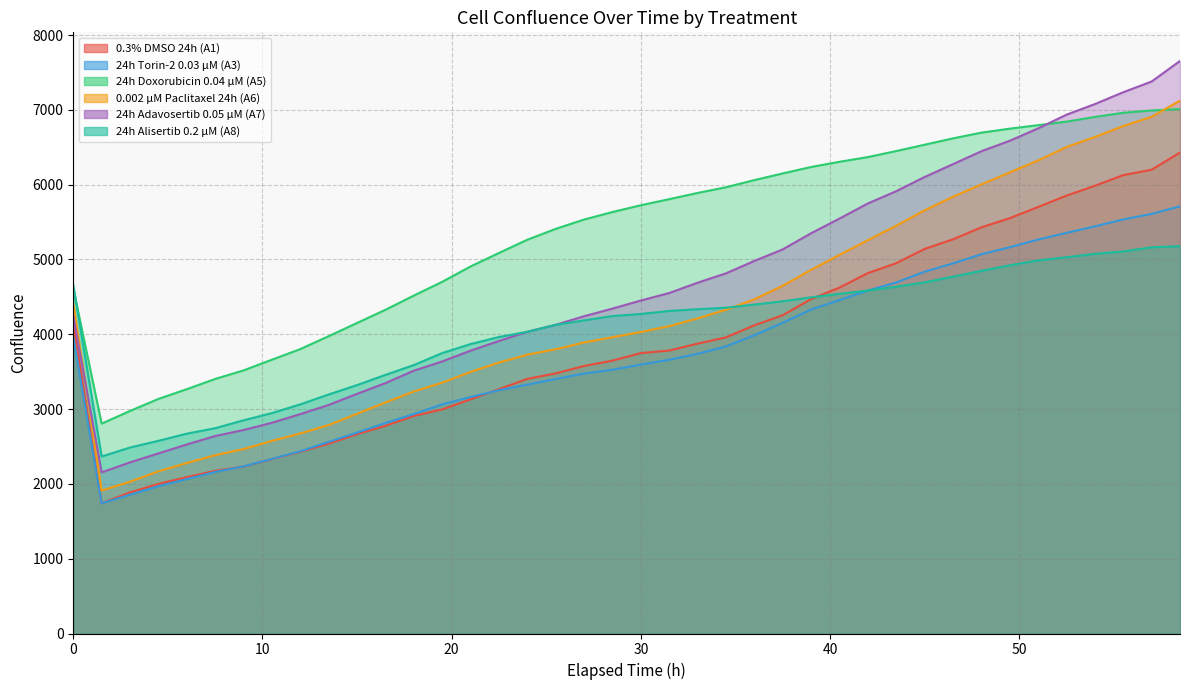

Is it true that 24h Alisertib 0.2 µM (A8) equals 2366.3 at 1.5?

True